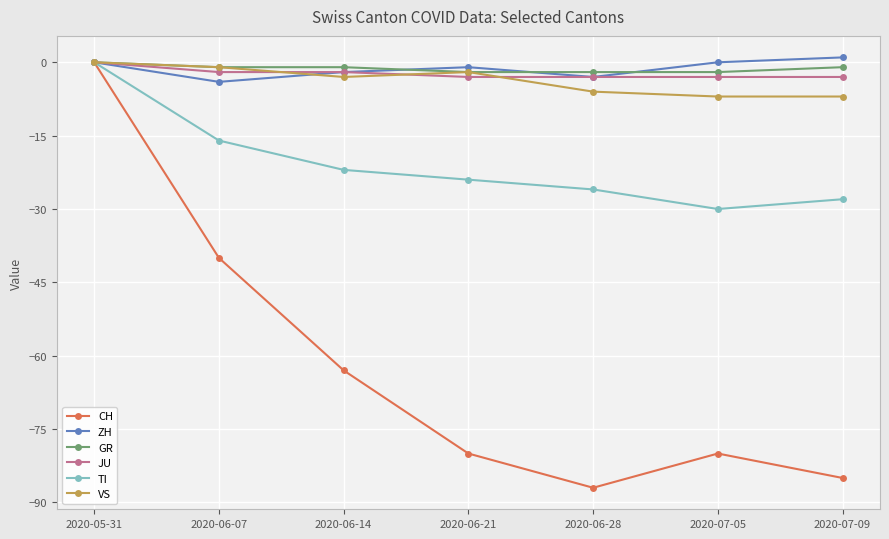

True or false: ZH has a value of 0 at 2020-07-05.

True